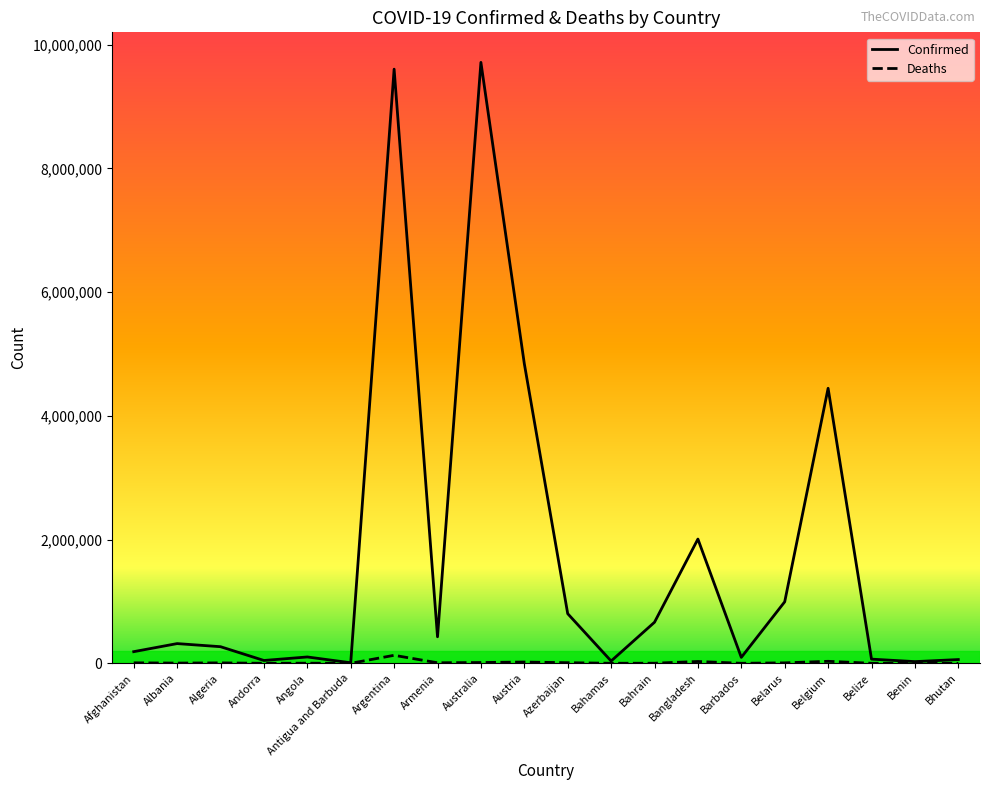

The Confirmed series shows 9602534 at Argentina. True or false?

True